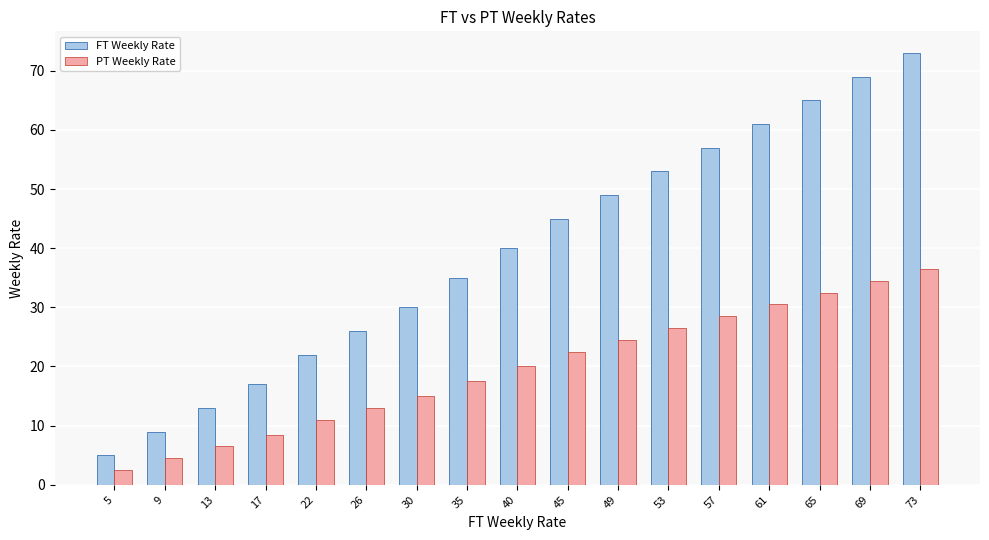

How many bars are there in total?

34